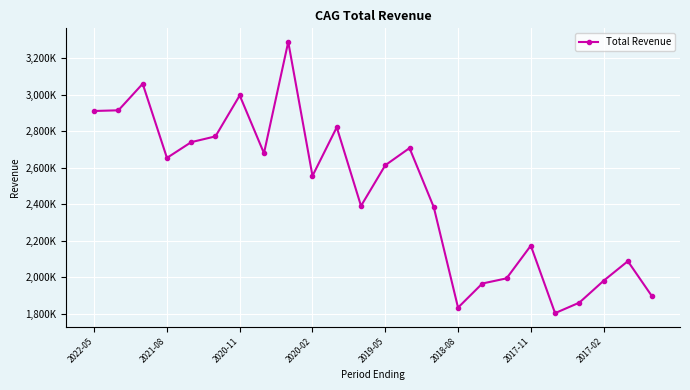

Is this an area chart (filled region under the line)?

No